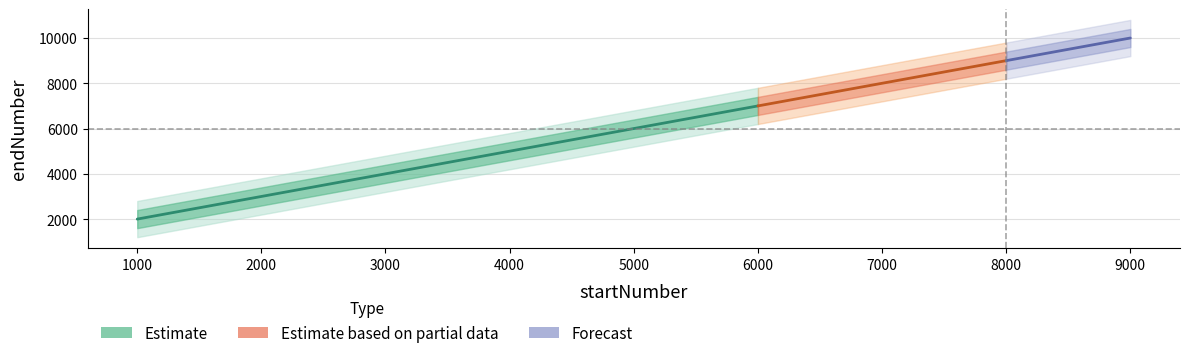

What is the difference between the maximum and minimum values?

8000